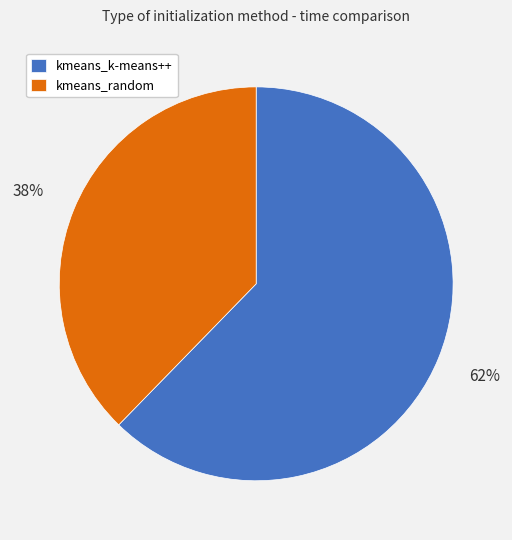

Count the number of slices in the pie.

2